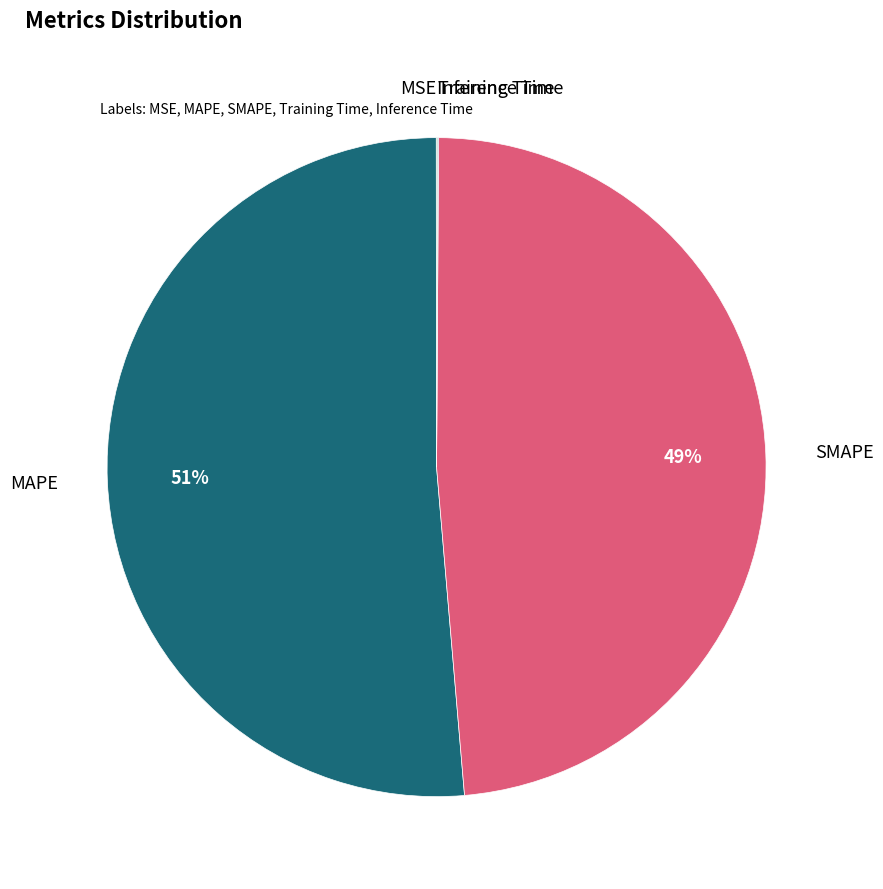

Which slice is the largest?

MAPE